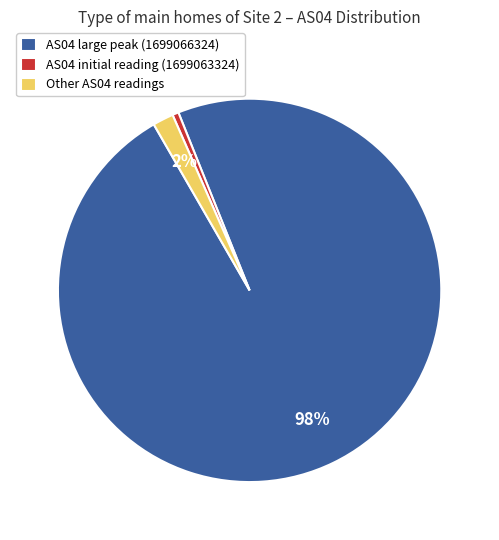

To the nearest percent, what is the combined percentage of AS04 large peak (1699066324) and AS04 initial reading (1699063324)?

98%